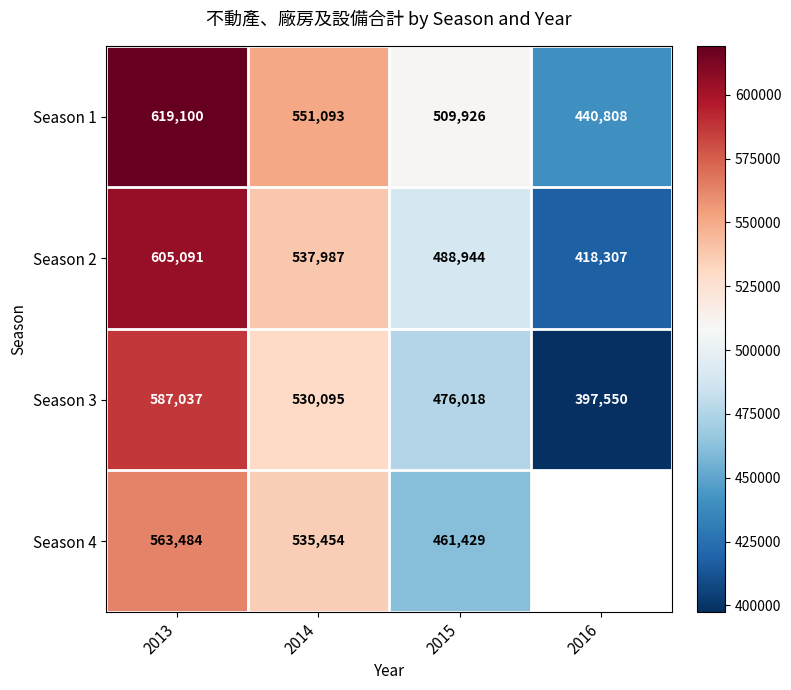

Rank the series at 2015 from lowest to highest value.

Season 4, Season 3, Season 2, Season 1